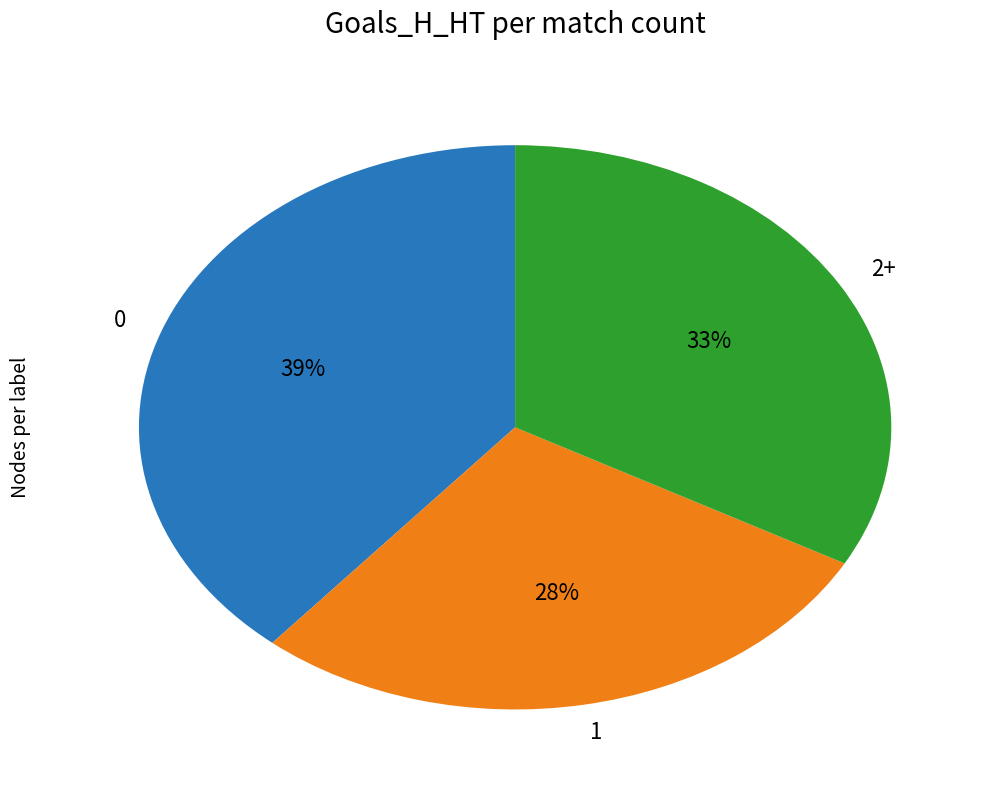

True or false: 1 accounts for 36% of the total.

False